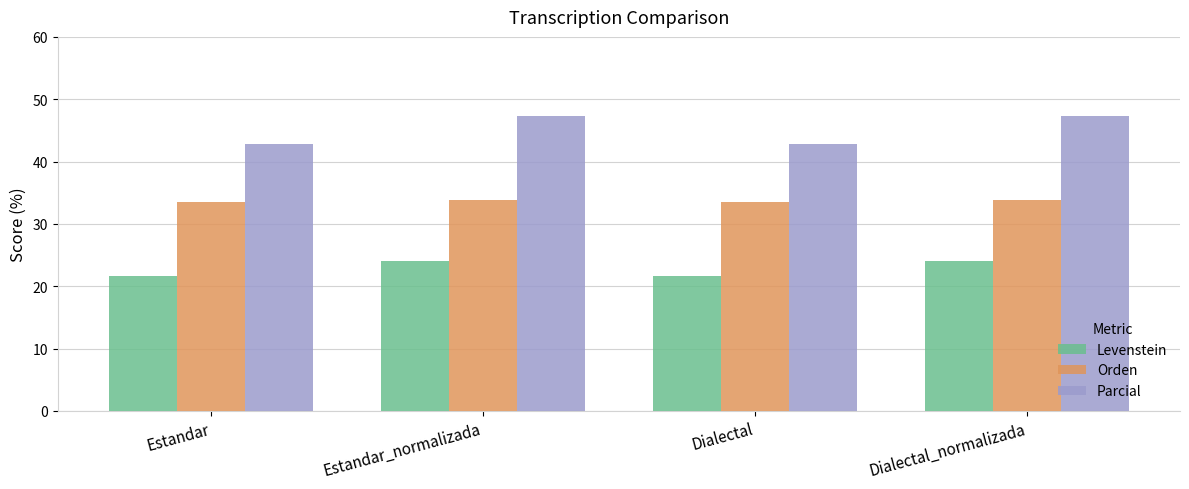

True or false: Orden has a value of 33.6 at Dialectal.

True